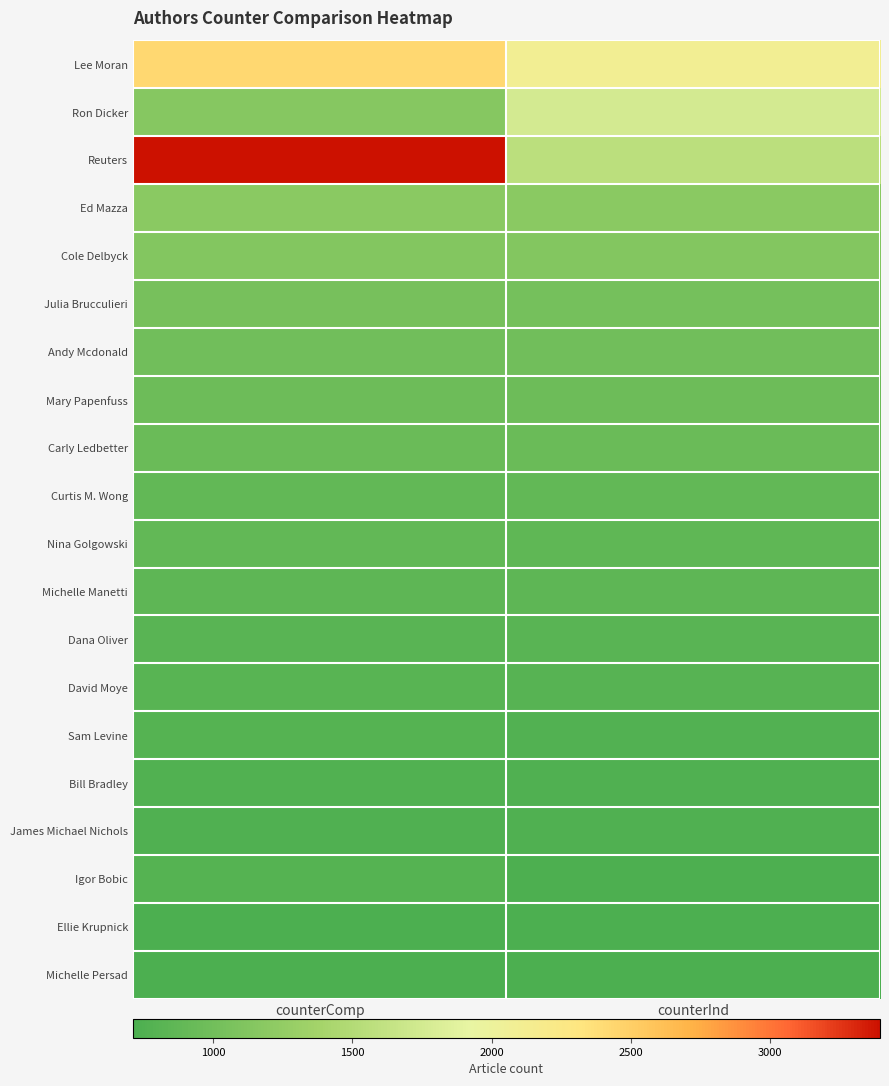

How many distinct data groups are displayed?

20